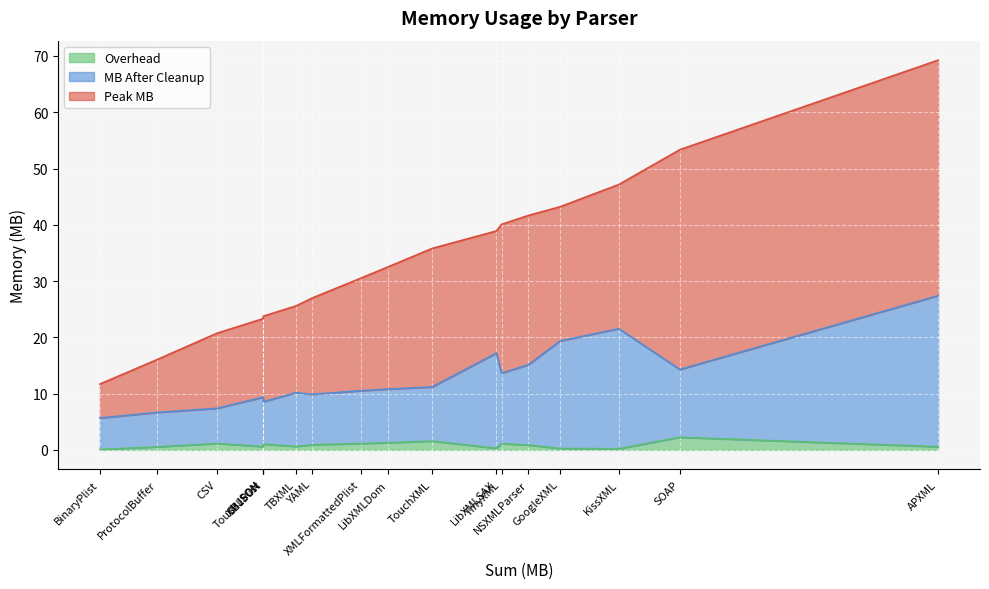

Count the number of categories in the chart.

18